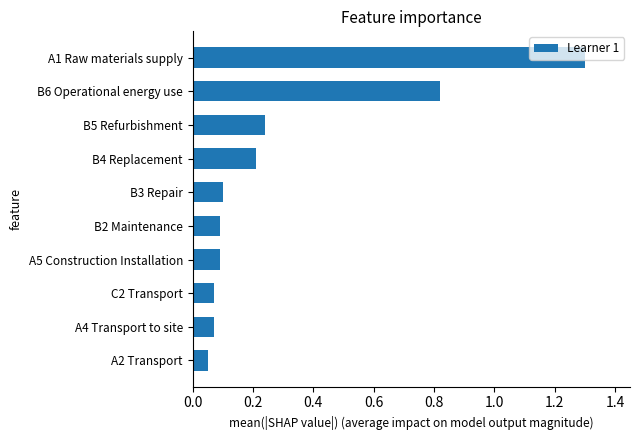

Which category has the highest value across all series?

A1 Raw materials supply